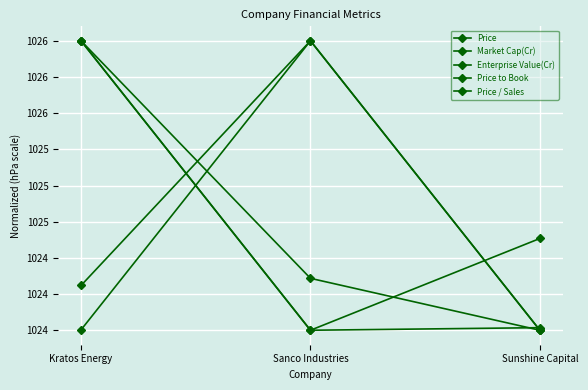

What is the label of the 1st point from the left?

Kratos Energy